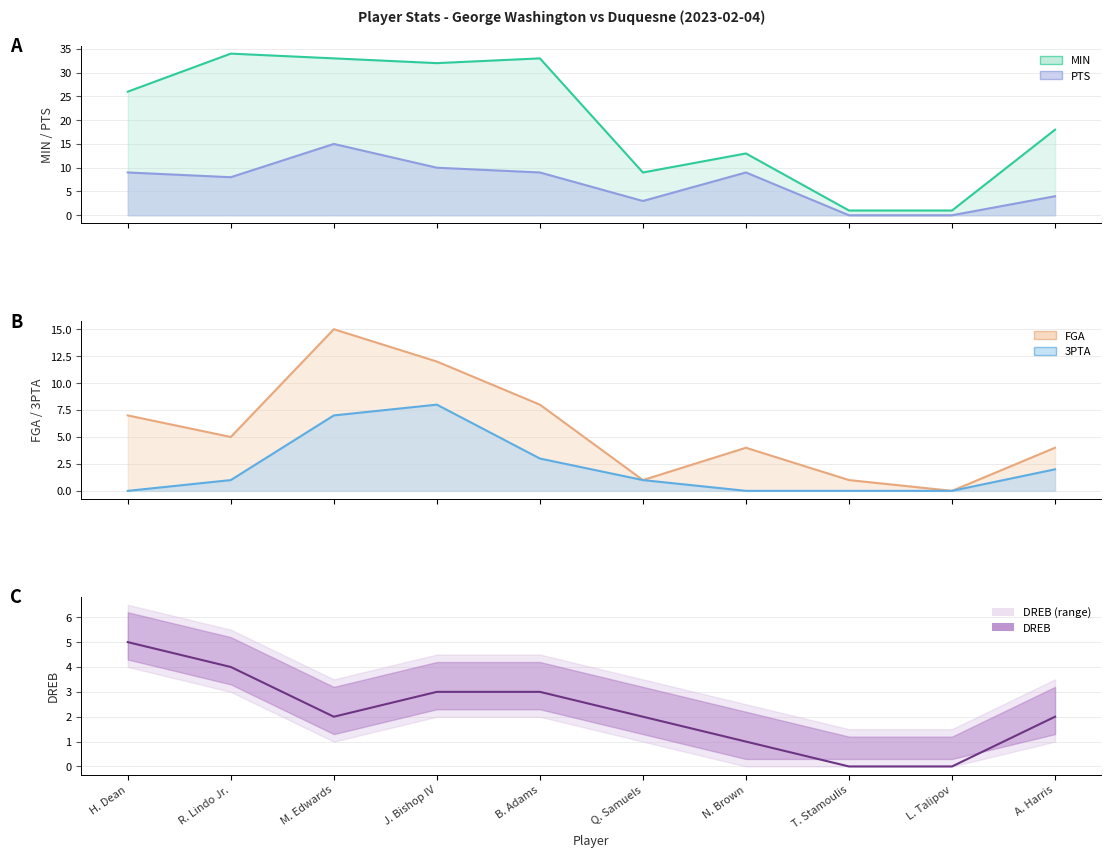

What is the sum of all DREB values?

22